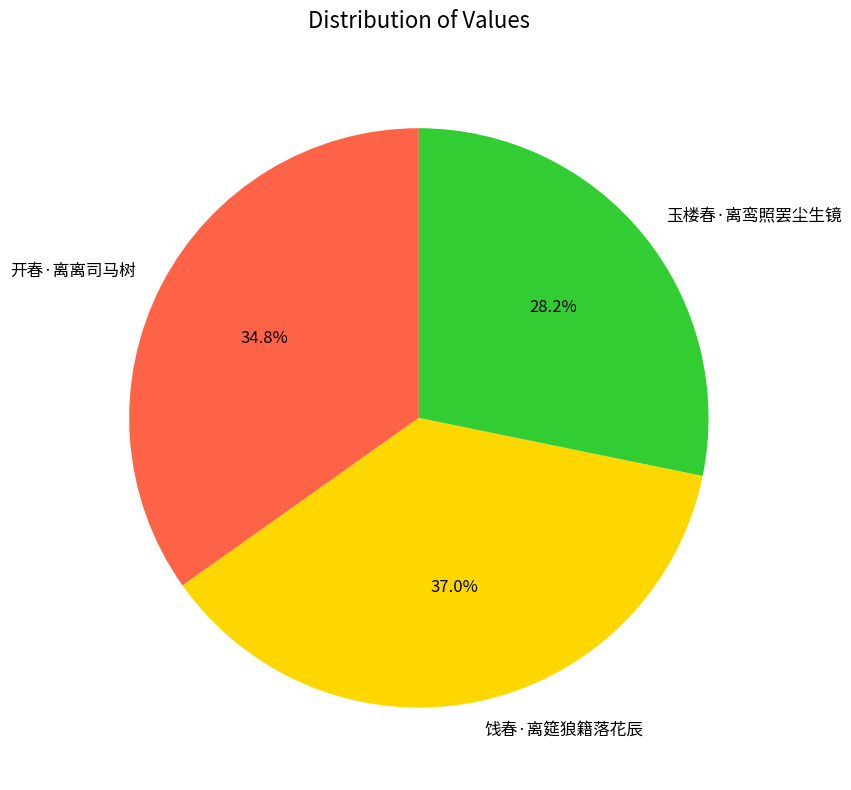

To the nearest percent, what is the combined percentage of 开春·离离司马树 and 饯春·离筵狼籍落花辰?

72%